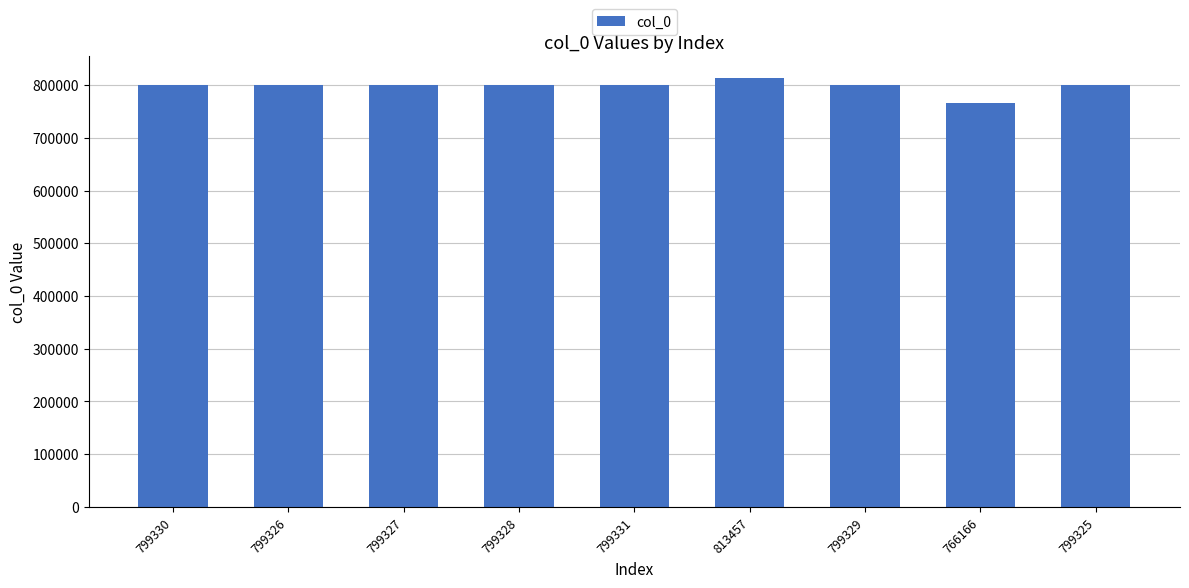

True or false: the data shows 454865 at 799325.

False